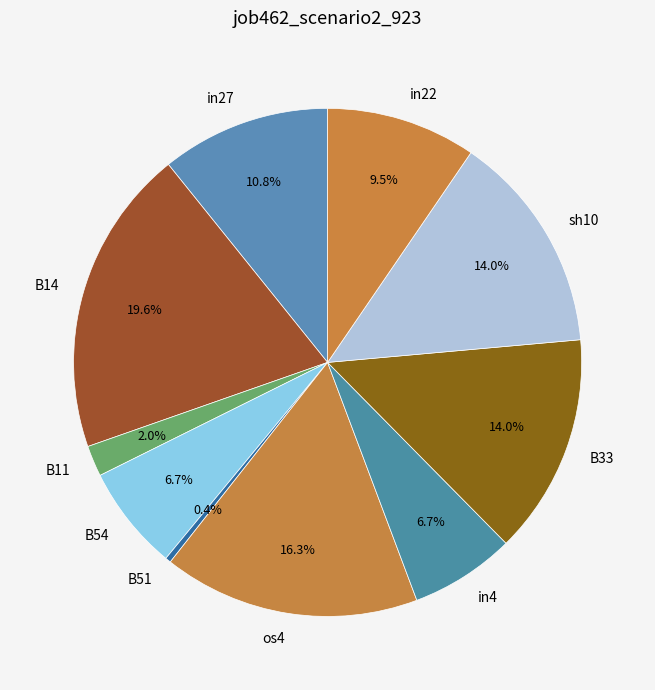

Combined, do in27 and B54 account for over 50%?

No